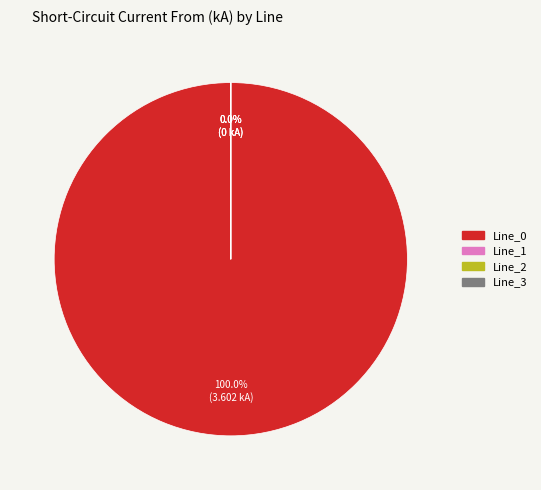

True or false: Line_2 accounts for 1% of the total.

False